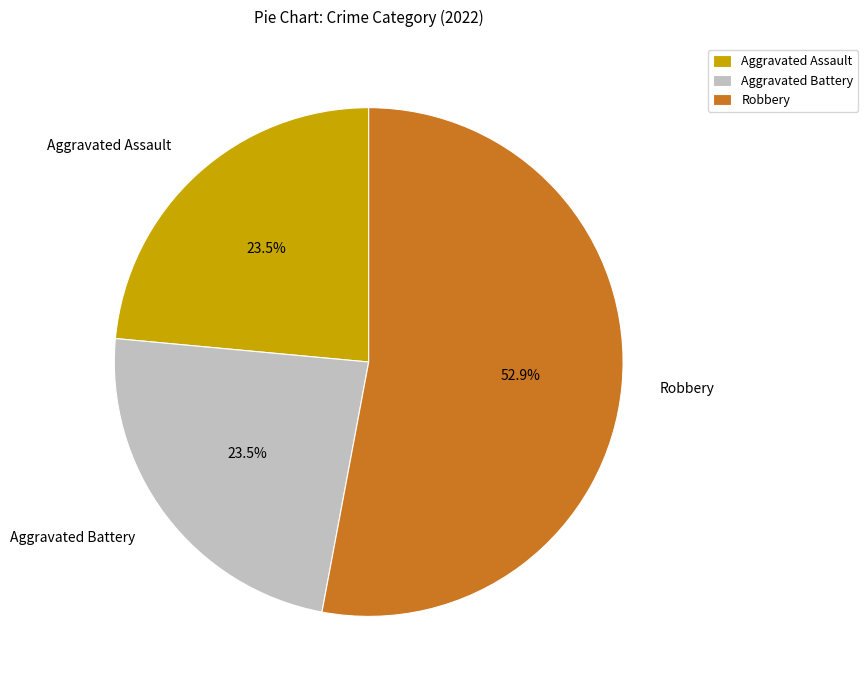

What is the total percentage of Aggravated Assault and Robbery?

76.5%